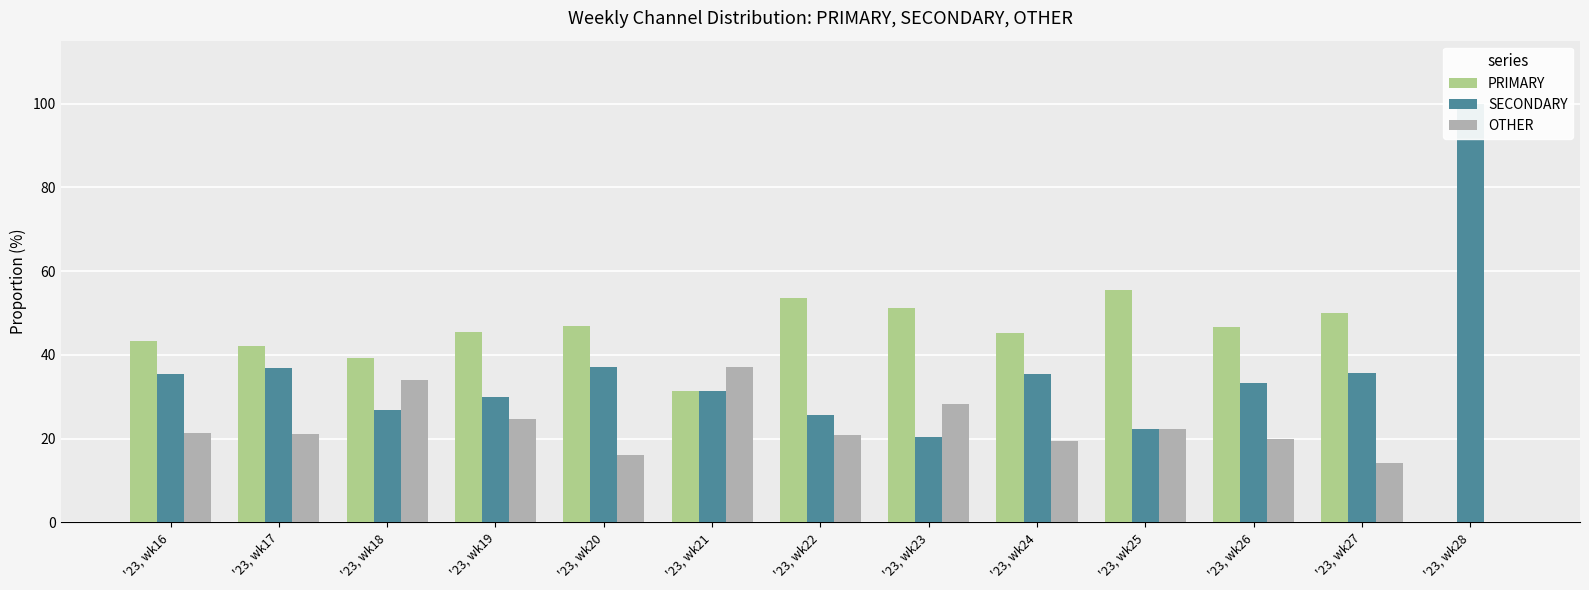

True or false: PRIMARY has a value of 13.8 at '23, wk21.

False